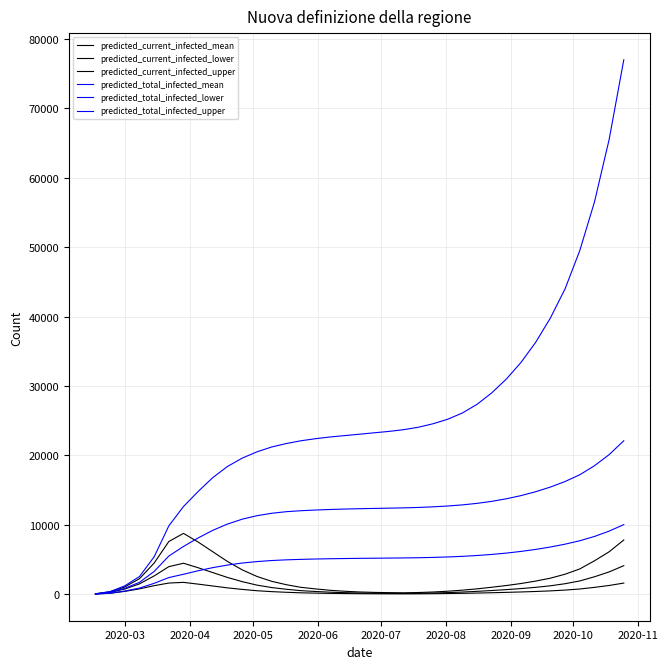

How many lines are shown in the chart?

6